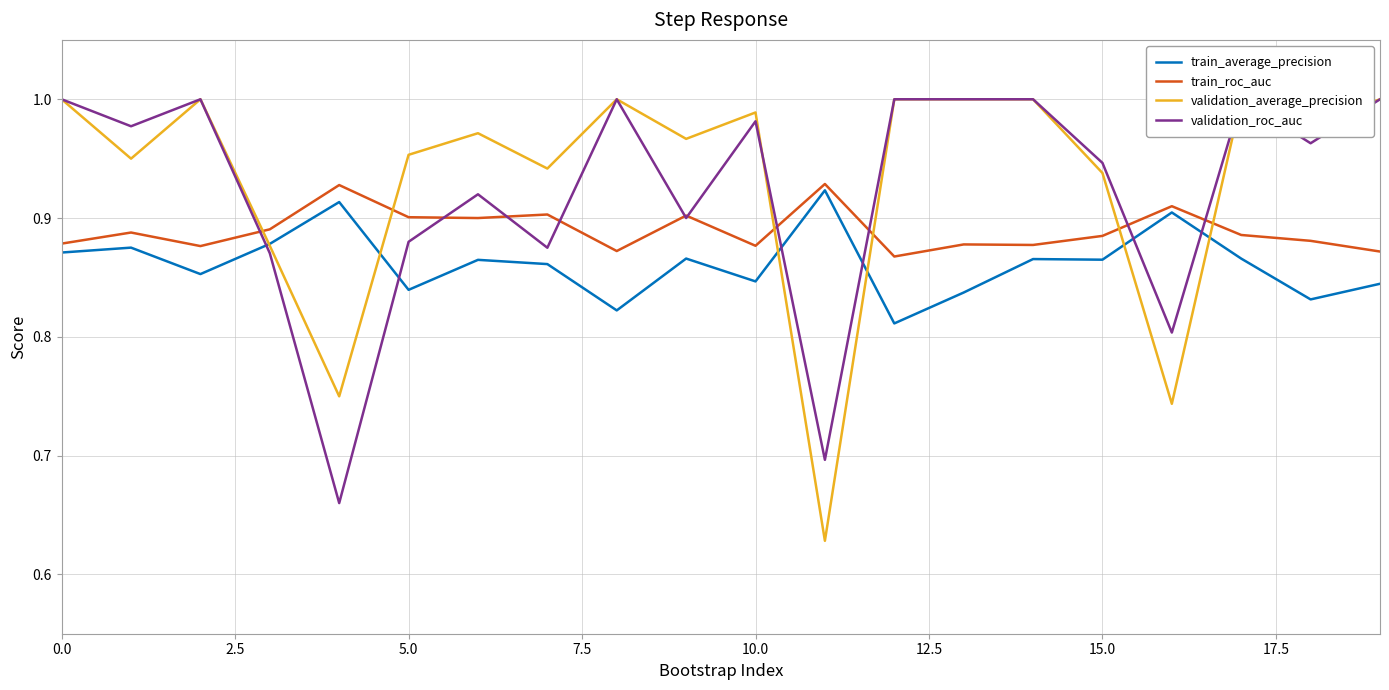

What is the difference between the maximum and minimum values in the validation_average_precision series?

0.4